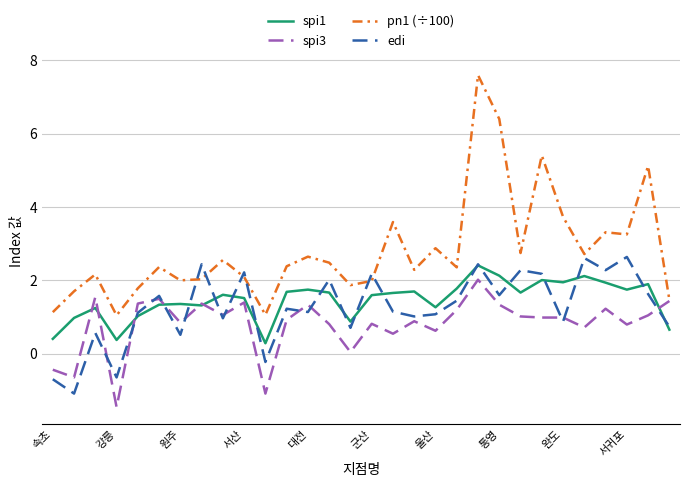

True or false: spi1 and pn1 (÷100) cross at least once.

False